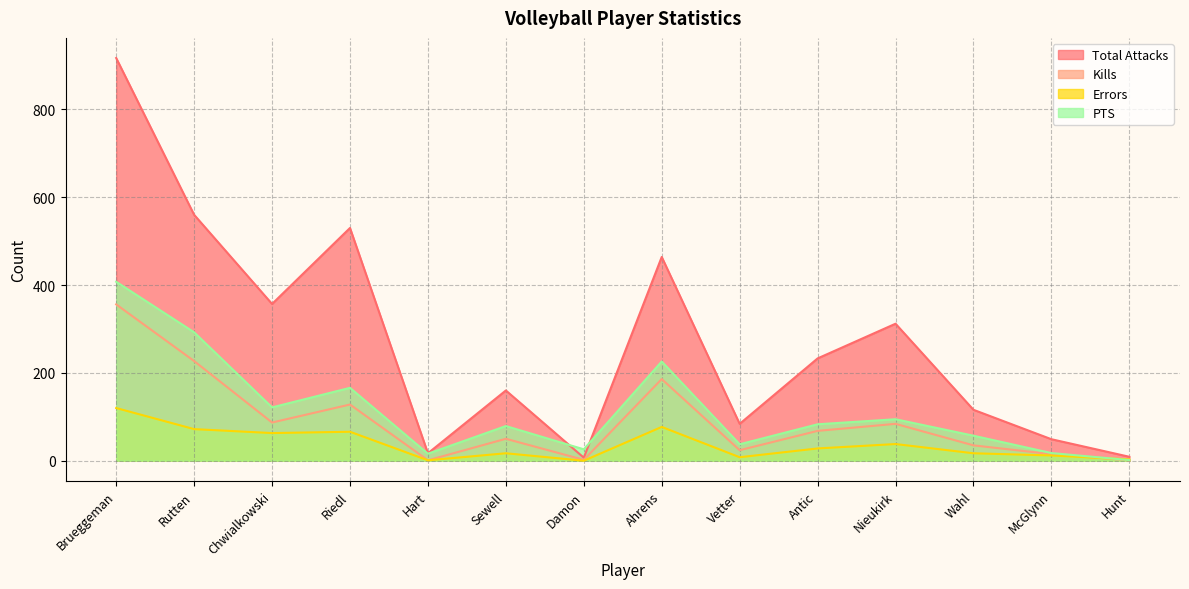

What is the label of the 9th point from the left?

Vetter